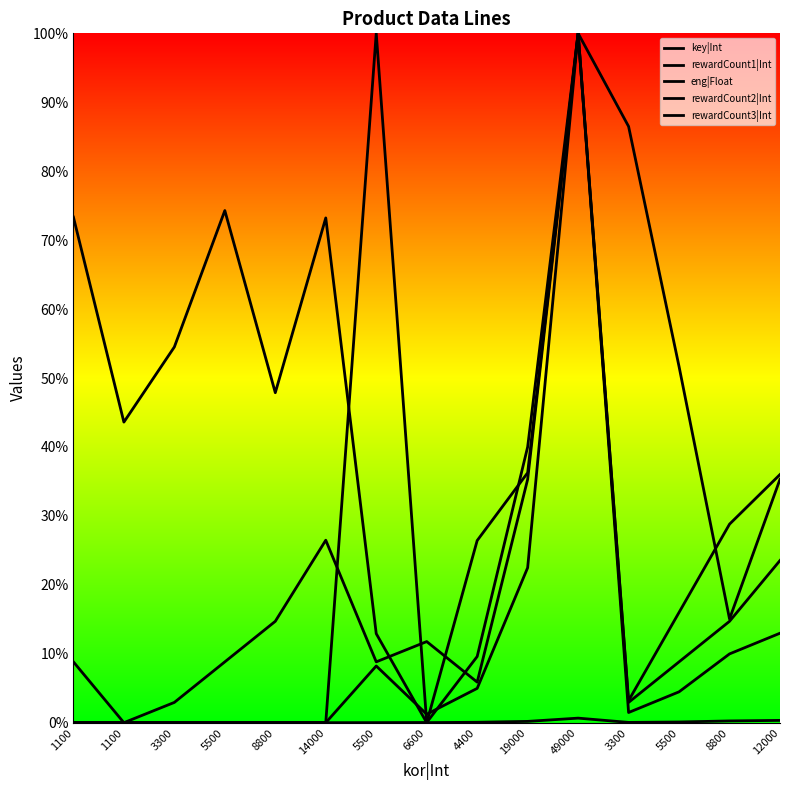

What is the average value of the rewardCount1|Int series?

0.1